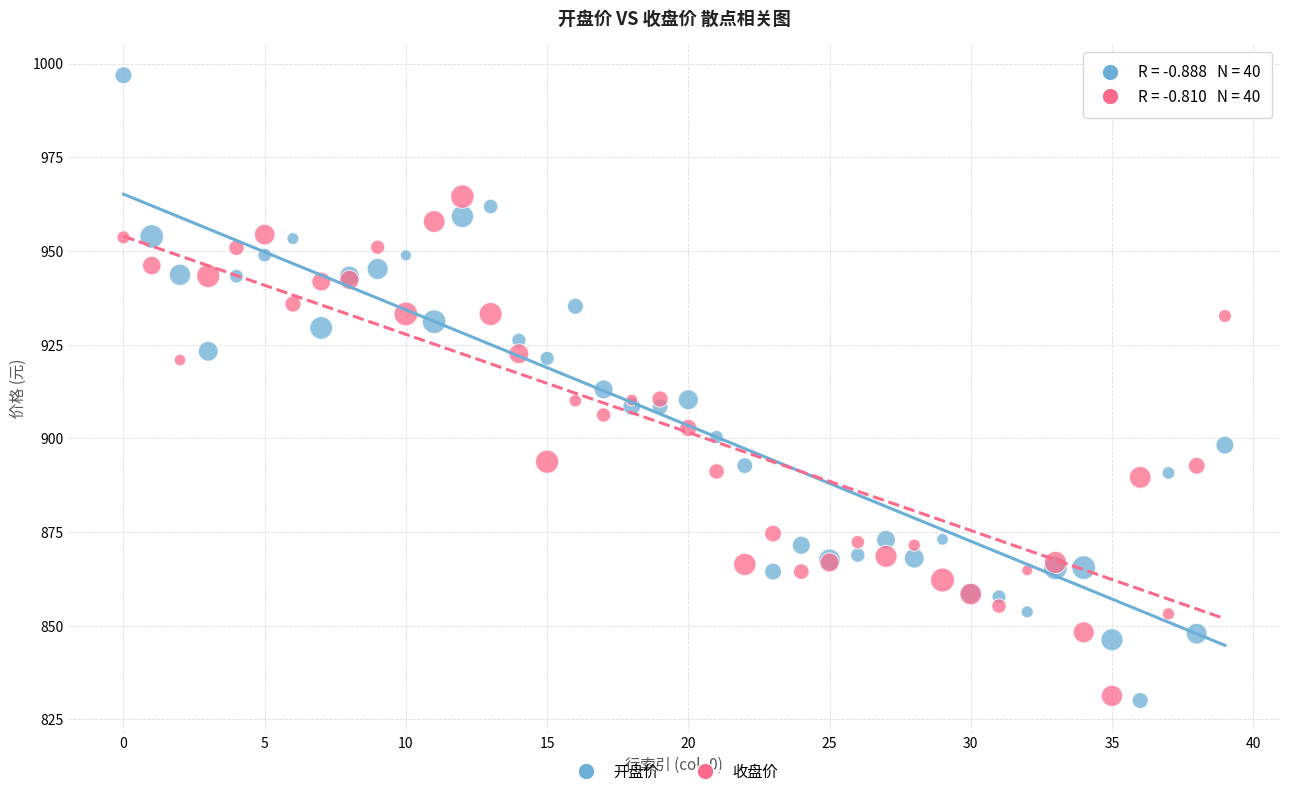

What are all the series names shown in the legend?

开盘价, 收盘价